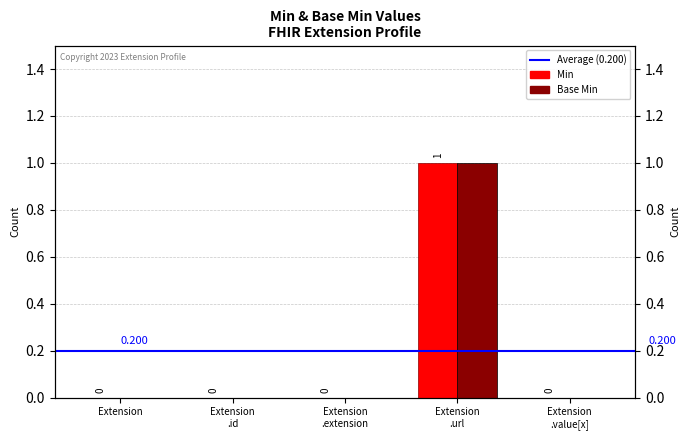

Which label corresponds to the smallest value in the chart?

Extension